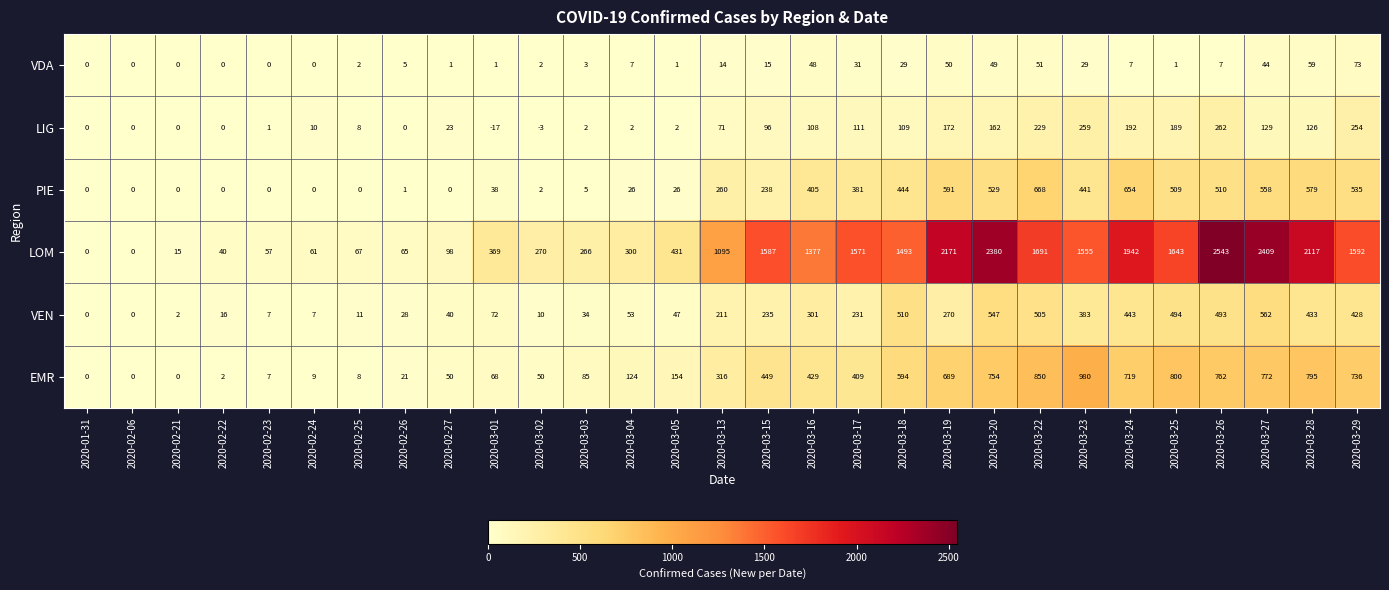

Count the number of categories in the chart.

29